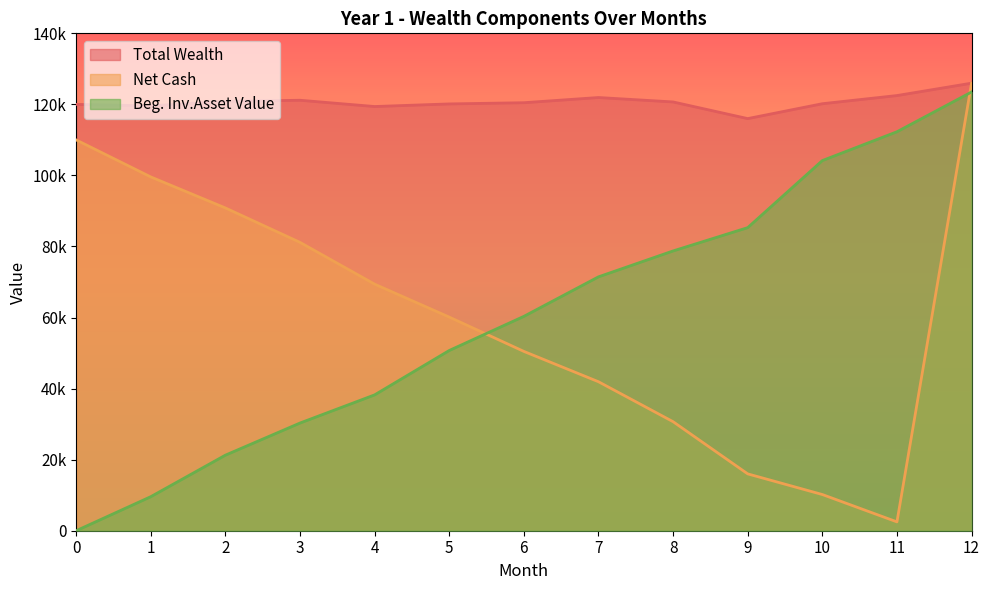

What is the average value of the Beg. Inv.Asset Value series?

60459.5